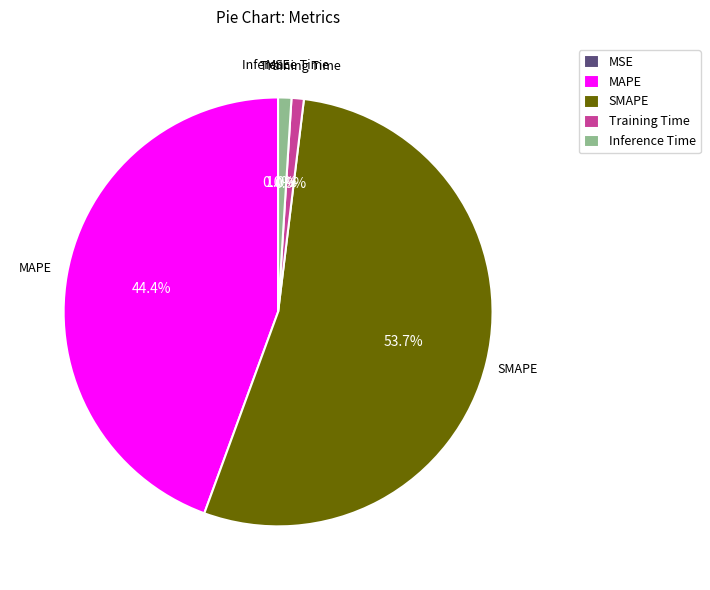

To the nearest percent, what is the difference between the Inference Time and MAPE slice percentages?

43%